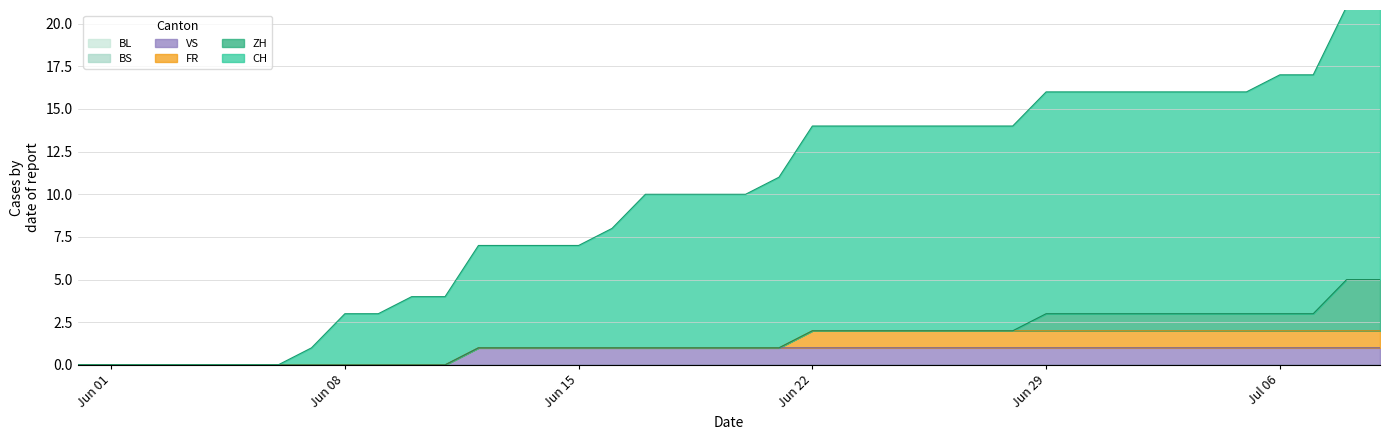

Which category has the highest value in the BS series?

2020-05-31